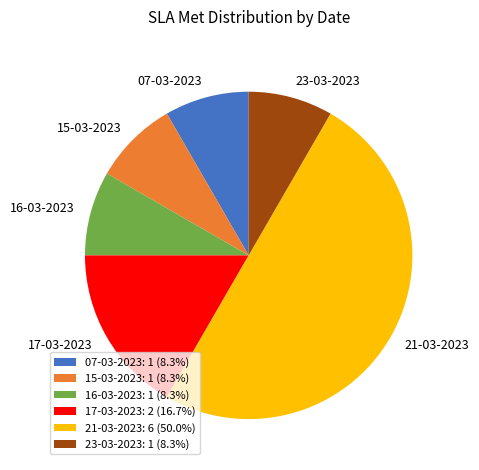

Combined, do 21-03-2023: 6 (50.0%) and 07-03-2023: 1 (8.3%) account for over 50%?

Yes